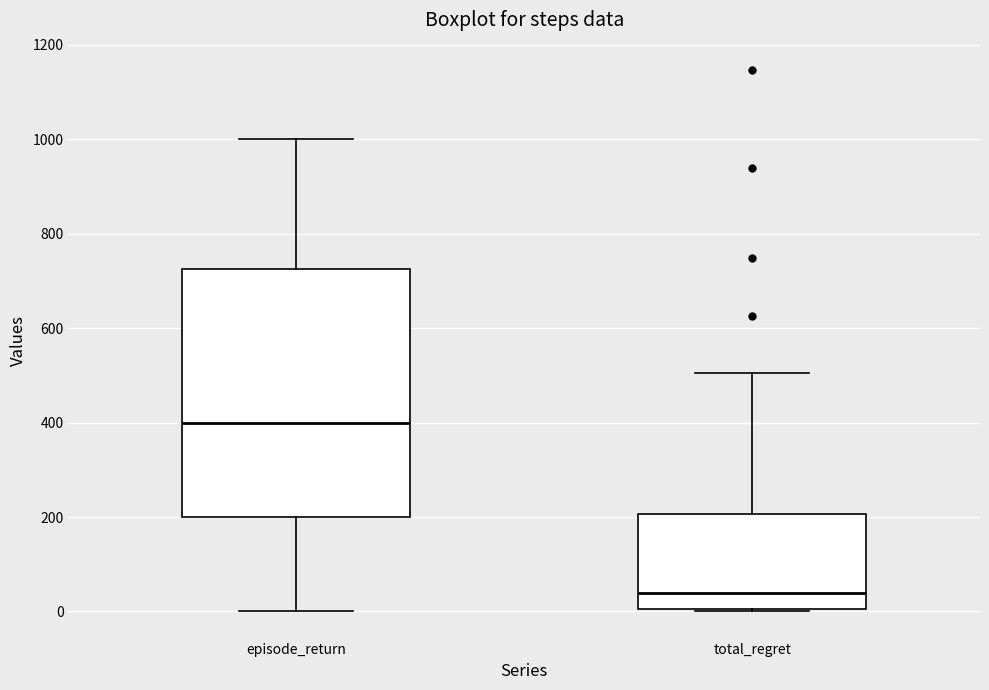

Which box has the highest median line?

episode_return